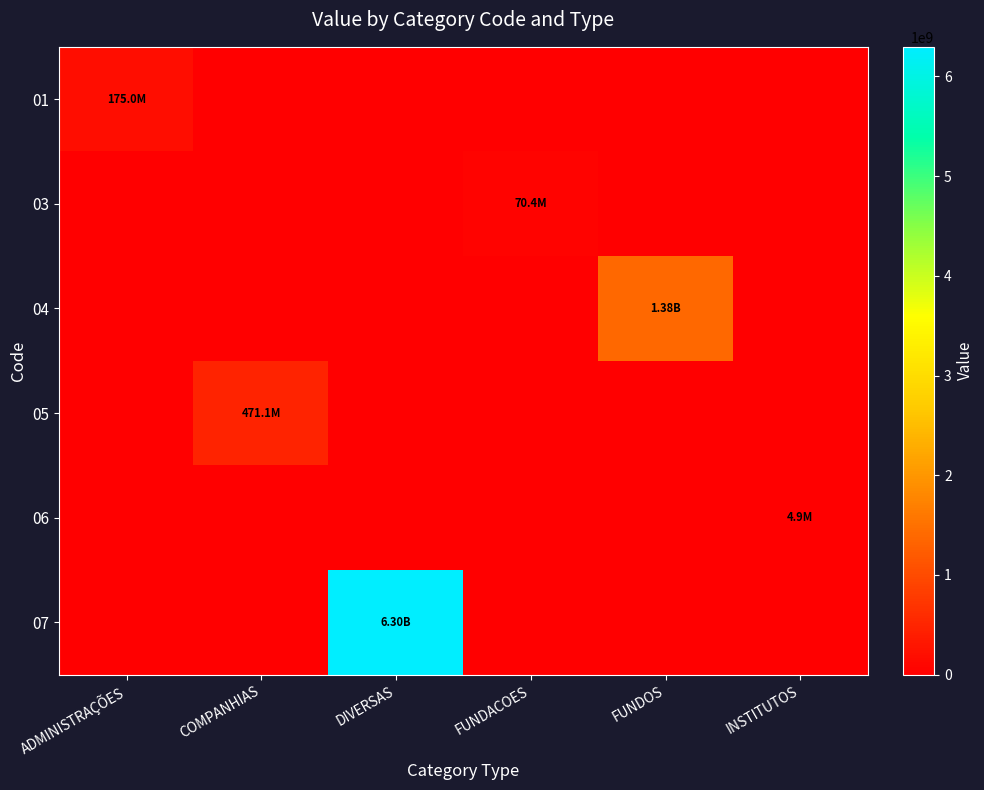

Count the number of categories in the chart.

6